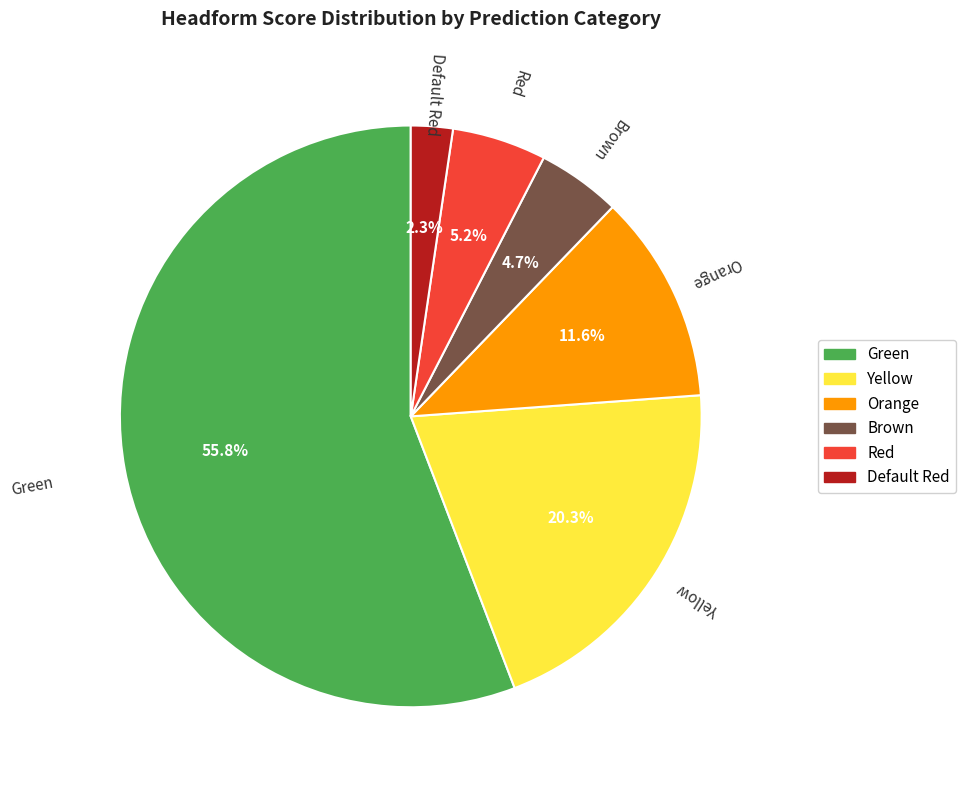

Count the number of slices in the pie.

6